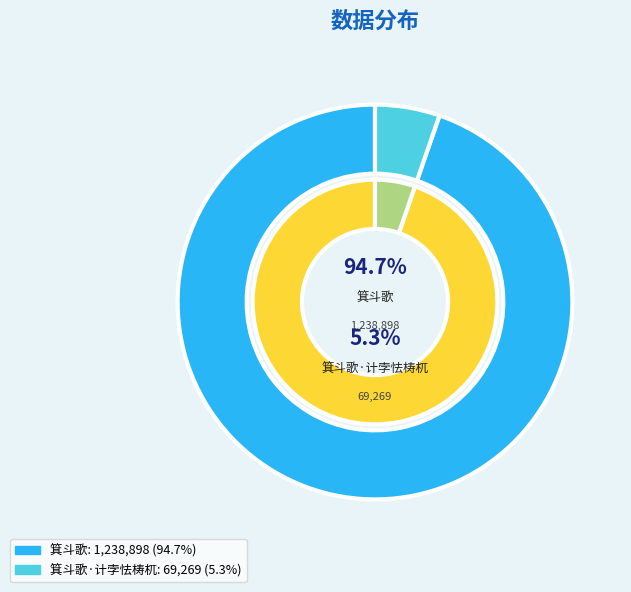

Does 箕斗歌 represent more than half of the total?

Yes